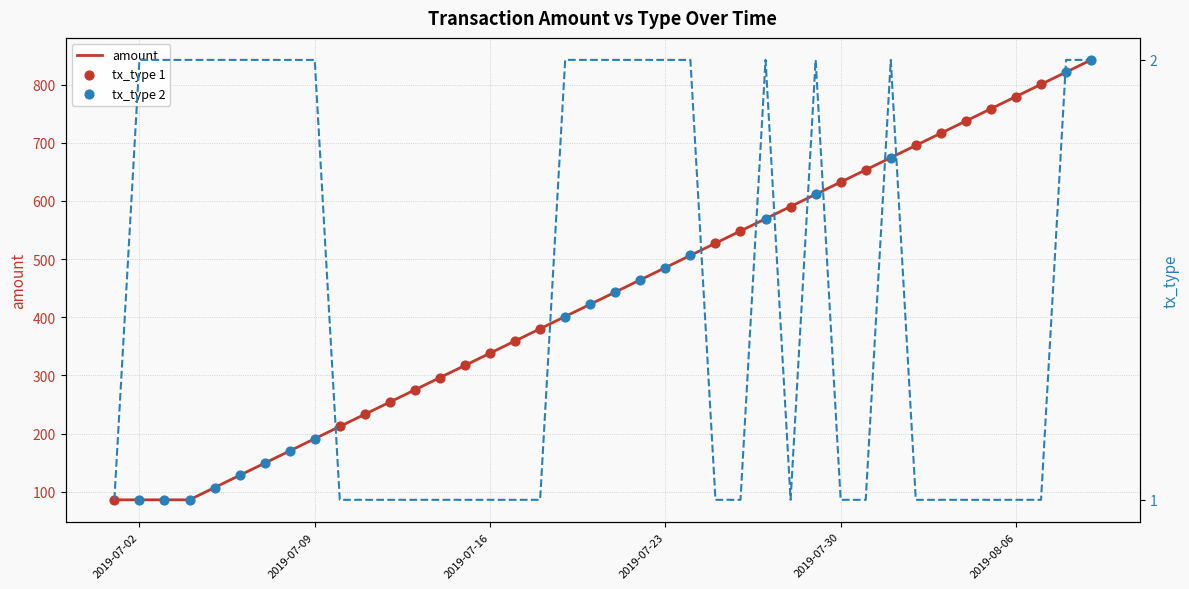

Which series has the largest total across all categories?

amount